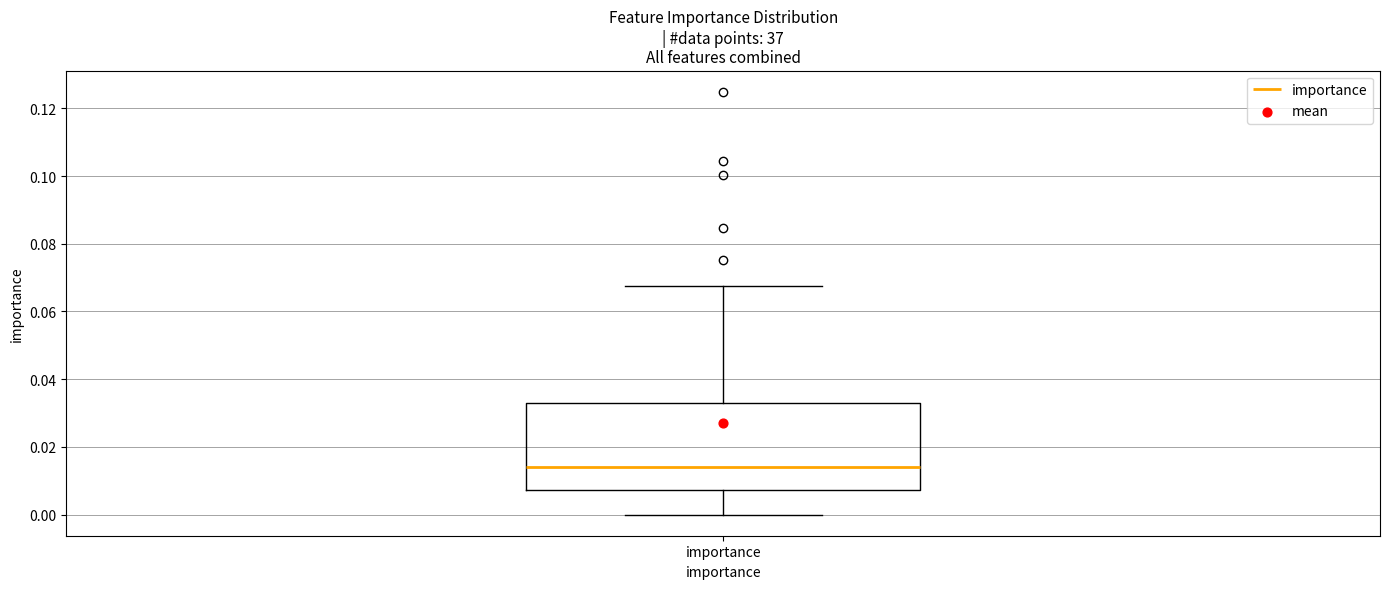

Read this box plot against the y-axis: the position of the median line, the range covered by the box, and the ends of both whiskers. The values are not printed on the chart, so give them approximately, as read against the axis.

median 0.014, box 0.008 to 0.032, whiskers 0.000 to 0.068